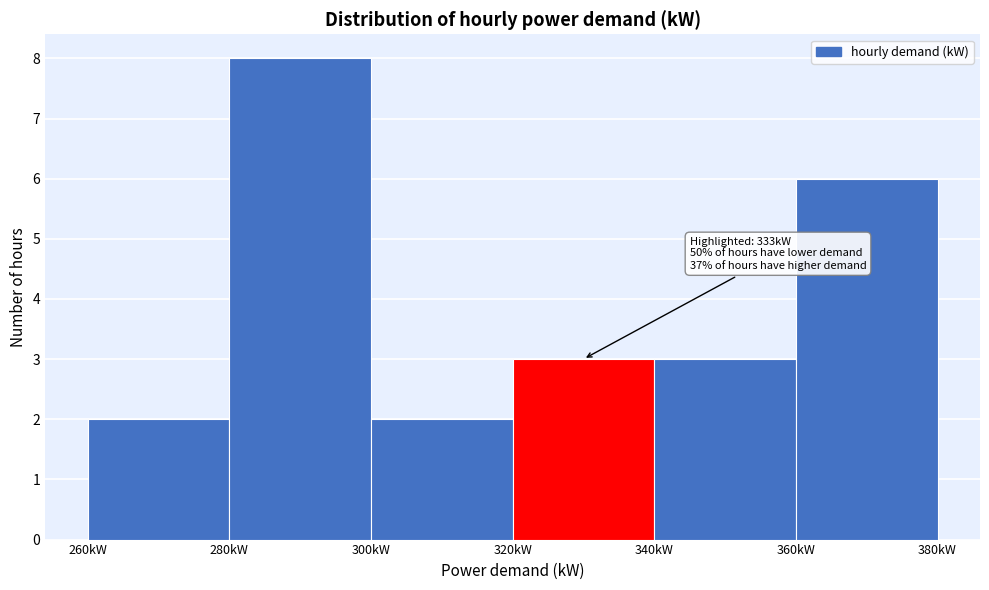

Over which range of the x-axis is the bar tallest?

280 to 300